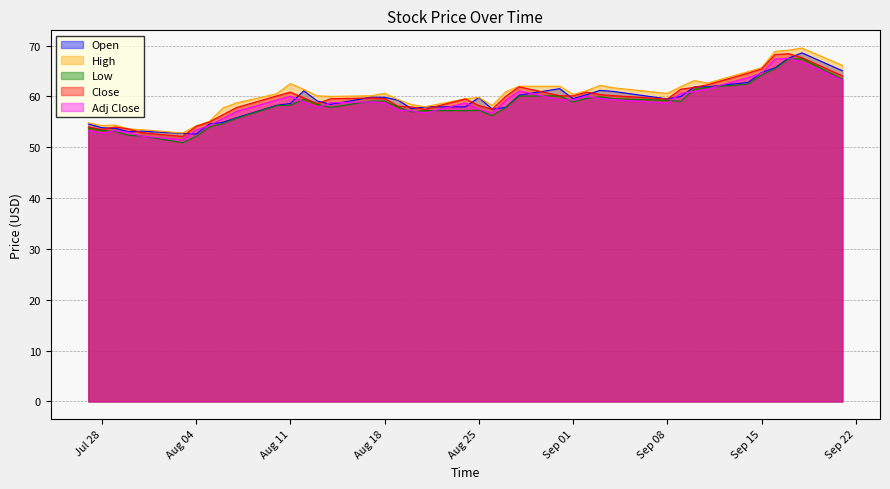

What is the total value across all series at Aug 18?

297.9